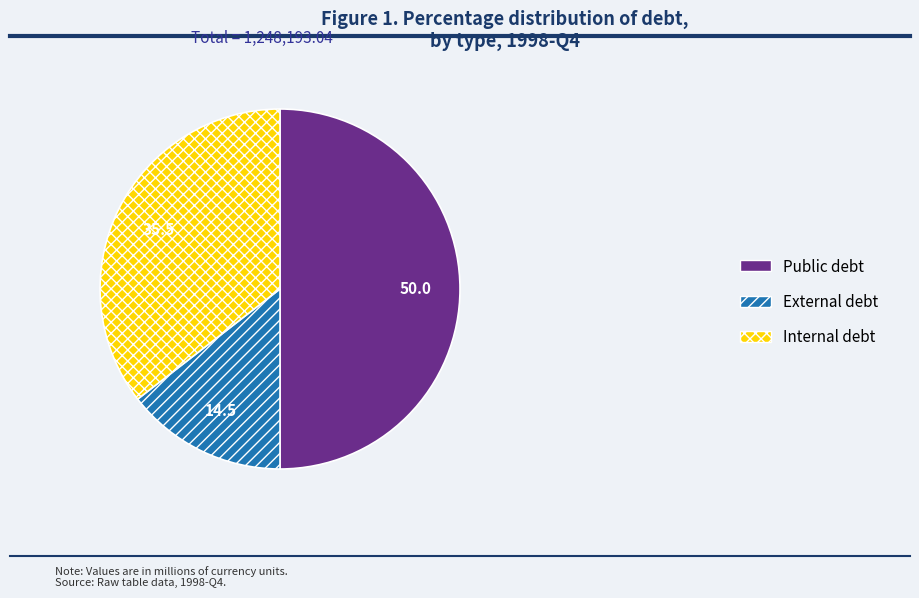

Does External debt account for over 50% of the chart?

No